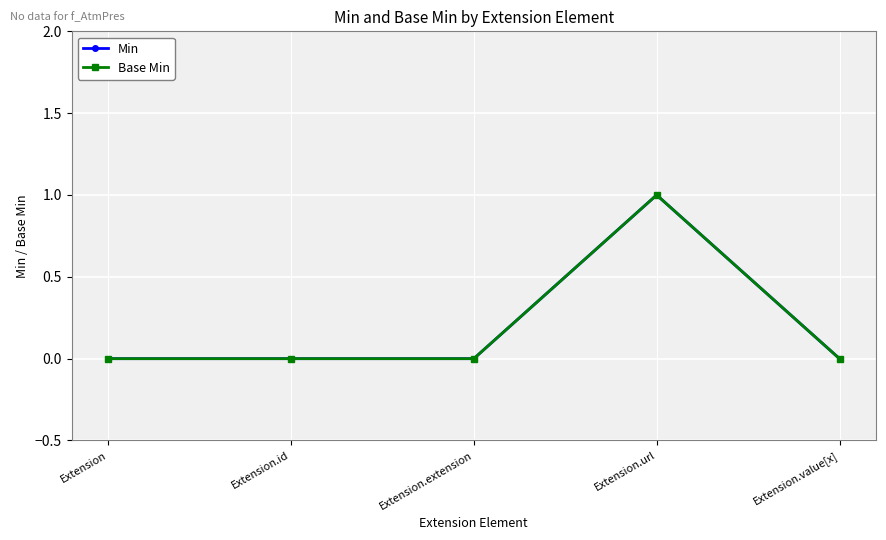

Is it true that Min equals 1 at Extension.url?

True